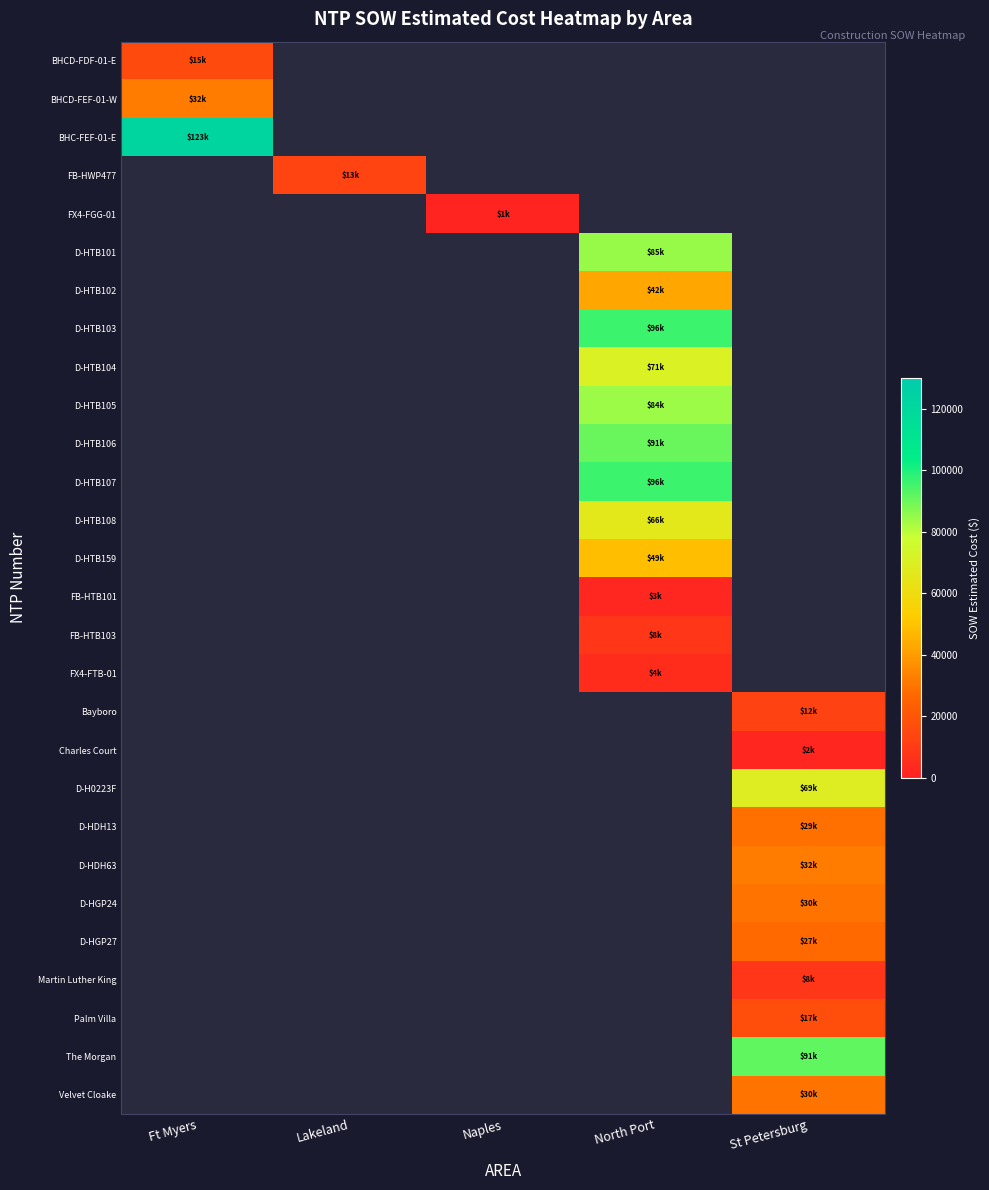

Is the value of BHC-FEF-01-E at St Petersburg greater than the value of D-HTB108 at Ft Myers?

No